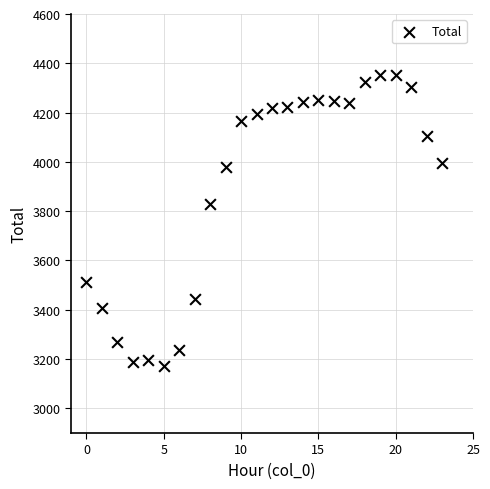

What is the range of Y values (max minus min)?

1182